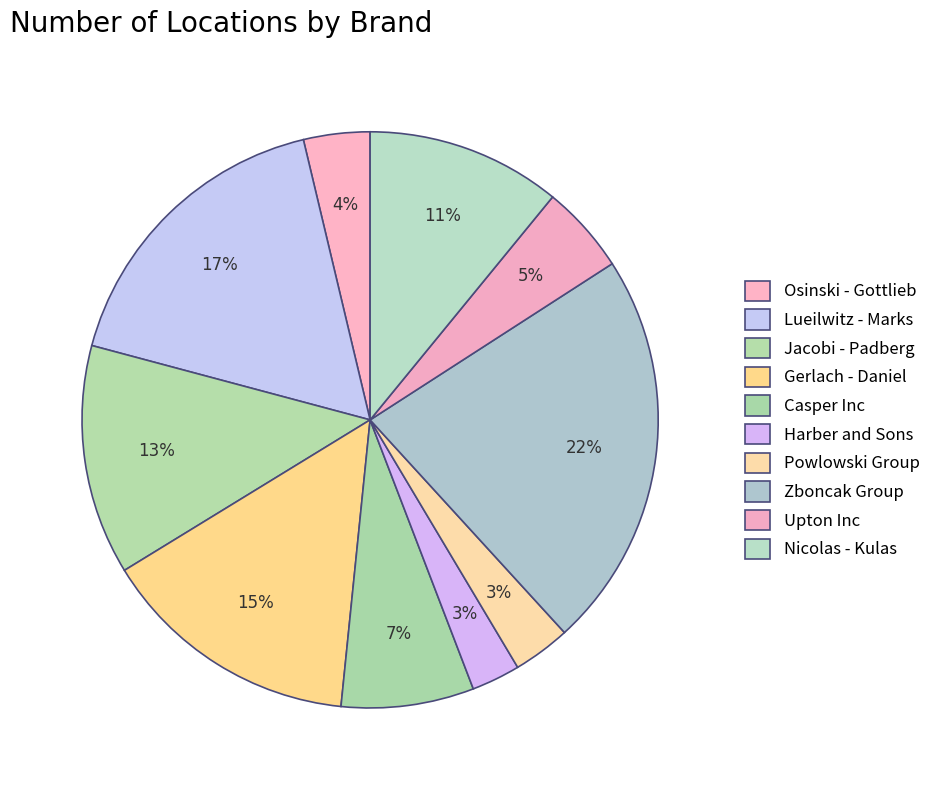

How many slices are in this pie chart?

10